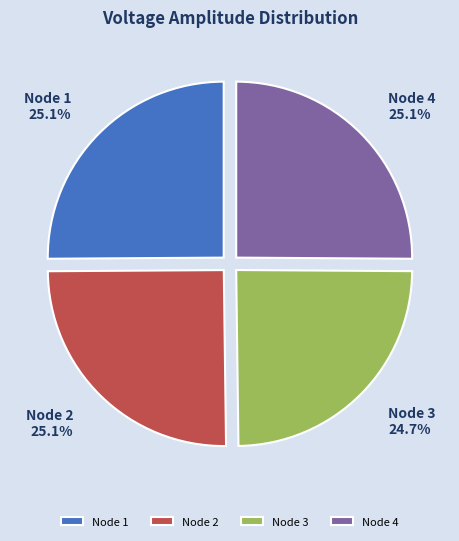

Approximately how many times larger is the value at Node 2 compared to Node 1?

1.0